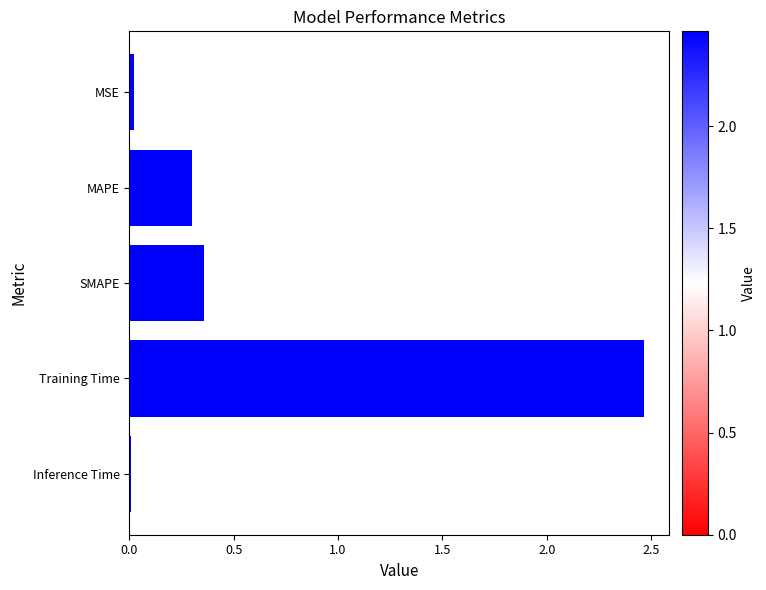

Are the bars horizontal?

Yes